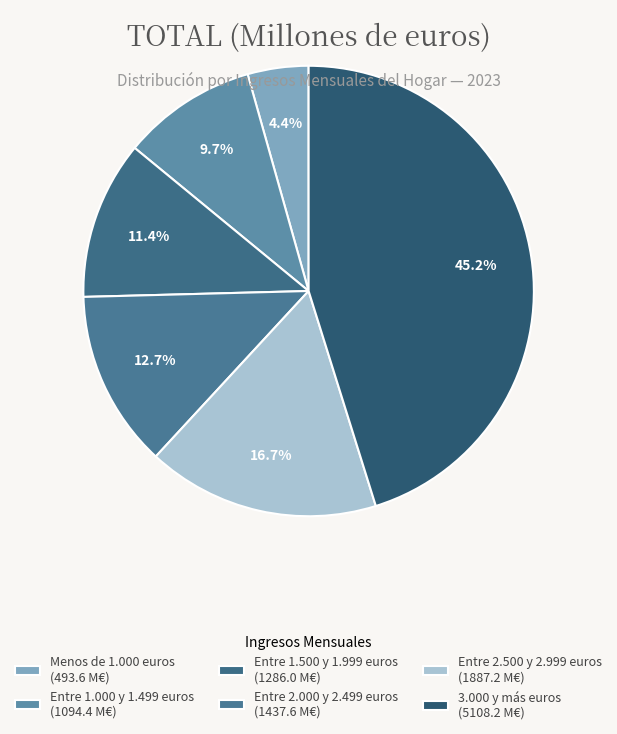

What is the total percentage of 3.000 y más euros and Entre 1.000 y 1.499 euros?

54.9%